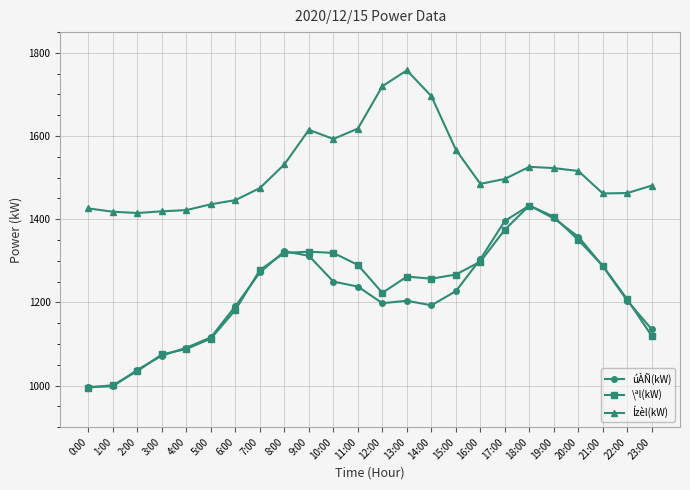

What is the maximum value shown in the chart?

1758